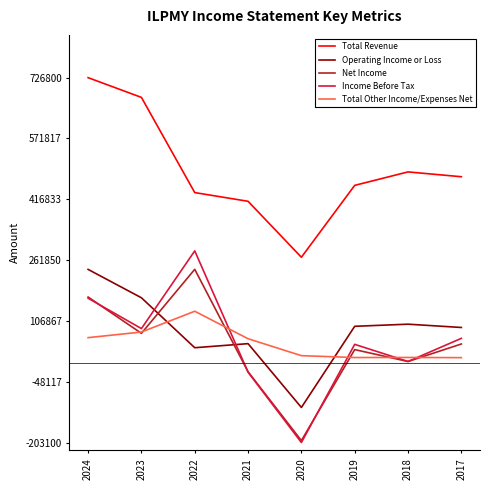

What is the difference between the highest and lowest values at 2023?

601300